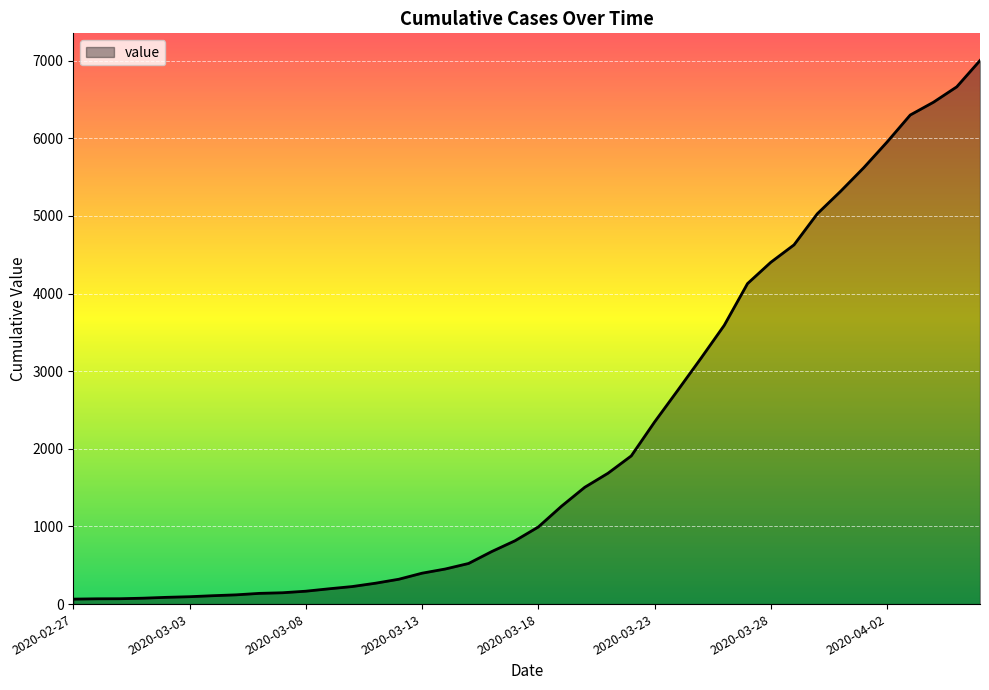

What is the greatest value displayed?

7003